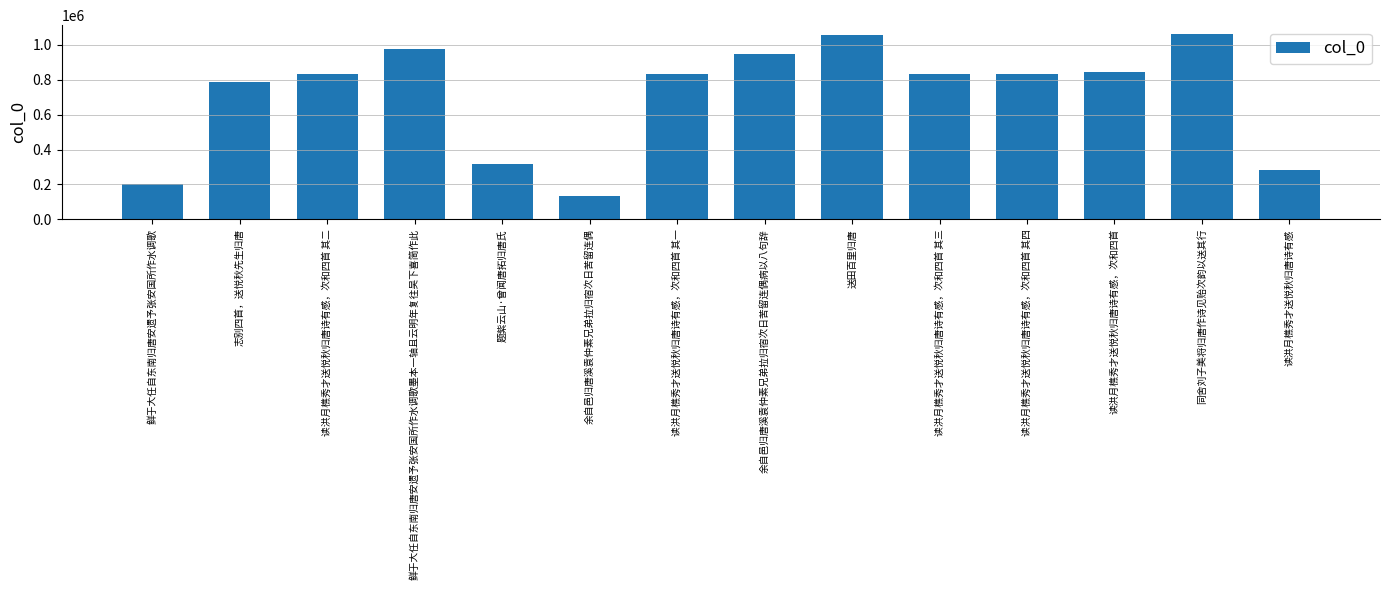

What is the label of the 11th bar from the left?

读洪月樵秀才送悦秋归唐诗有感，次和四首 其四